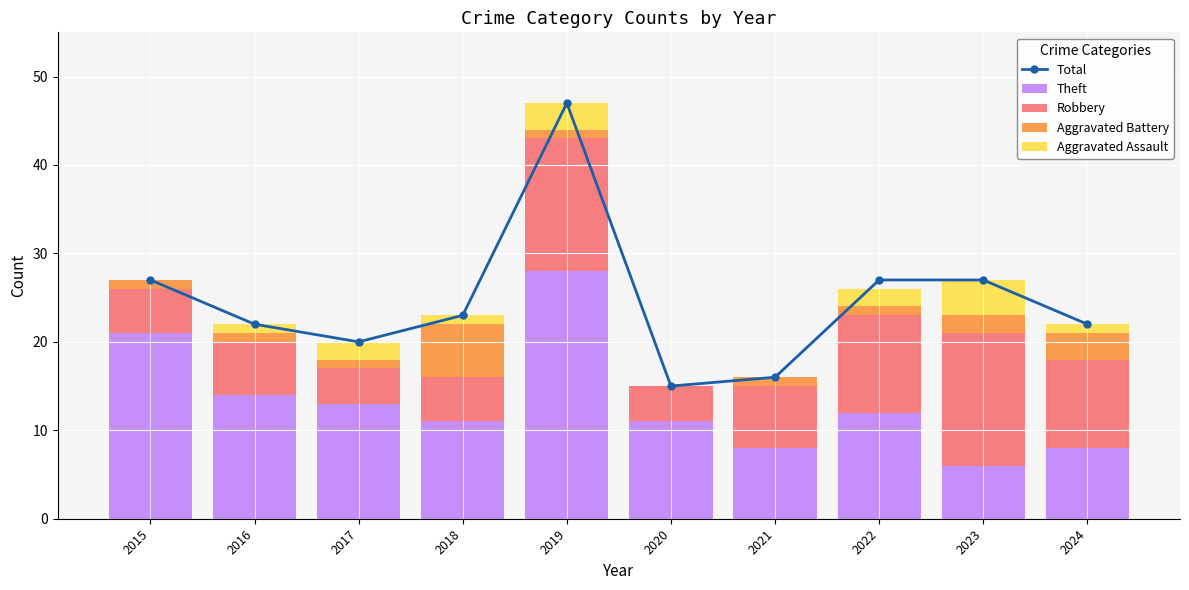

What is the greatest value displayed?

47